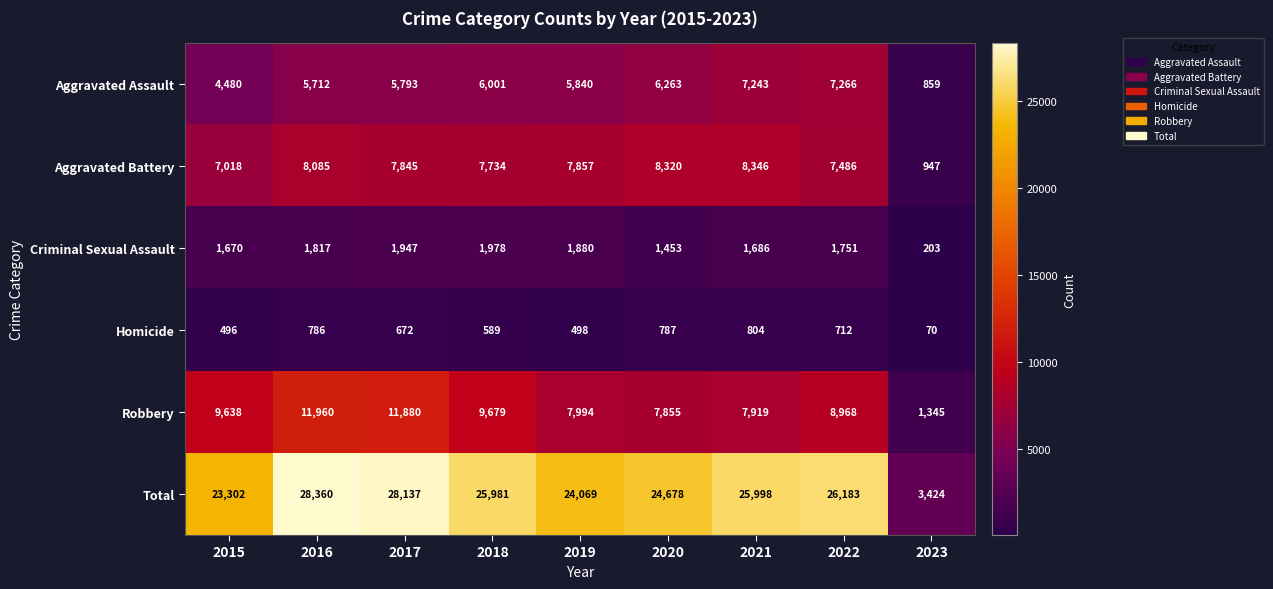

How many distinct data groups are displayed?

6